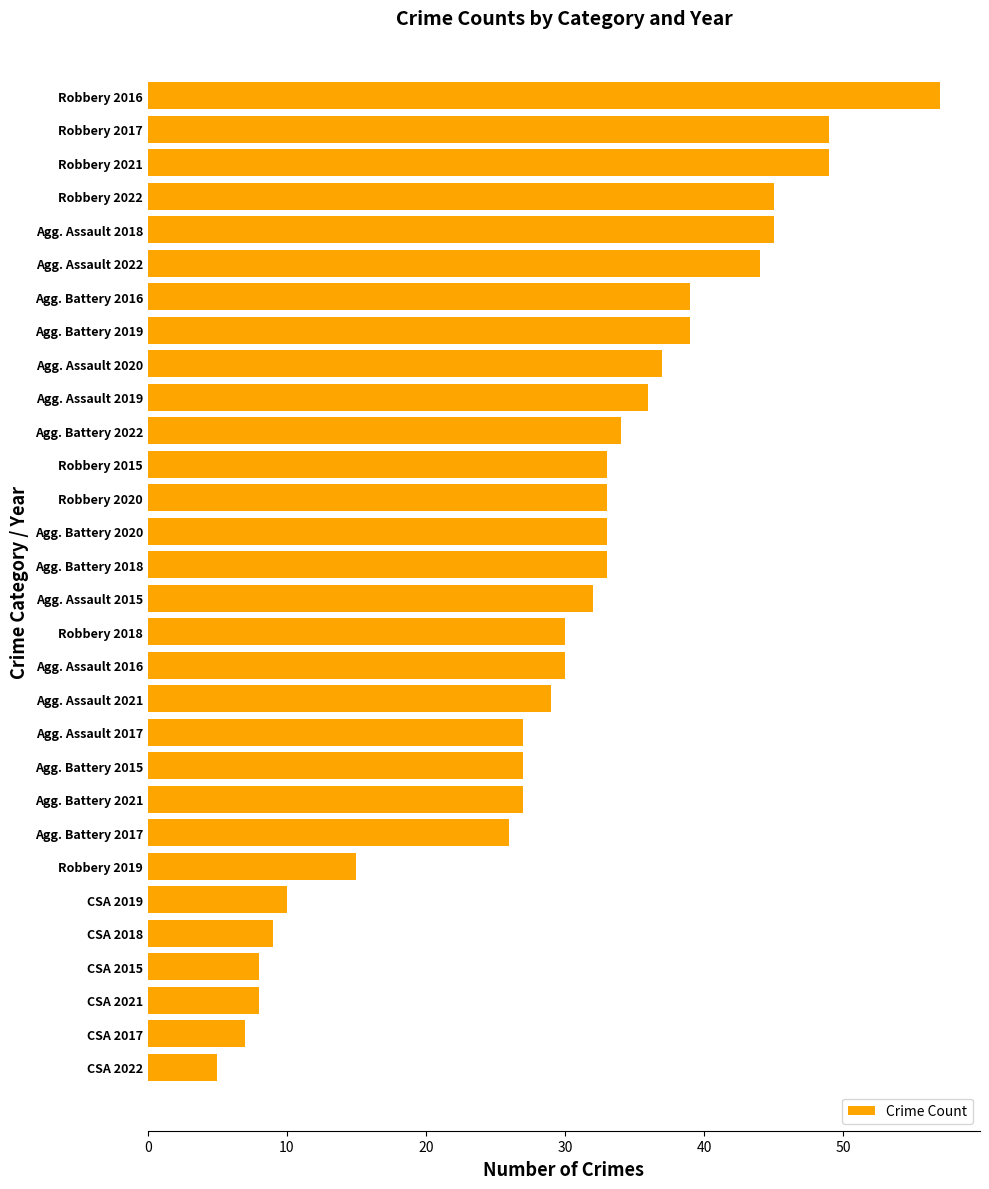

What is the difference between the second highest and minimum values?

44